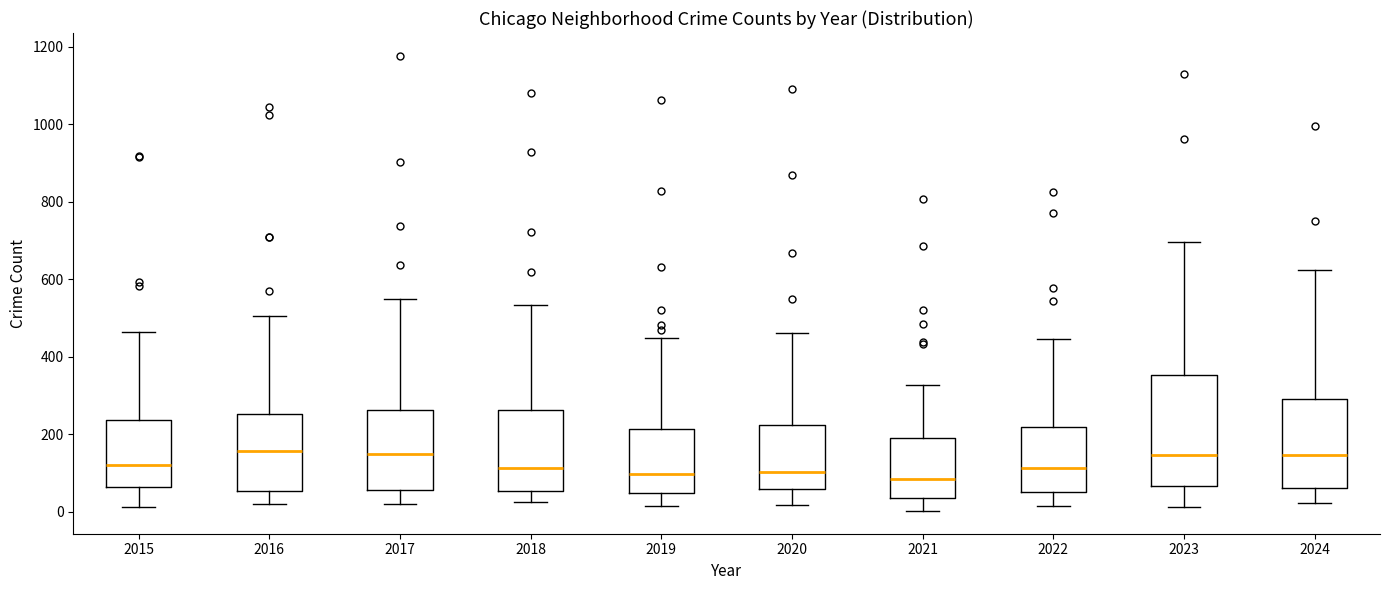

Where is the lower edge of the box at x = 2015 on the y-axis? The values are not printed on the chart, so give them approximately, as read against the axis.

60